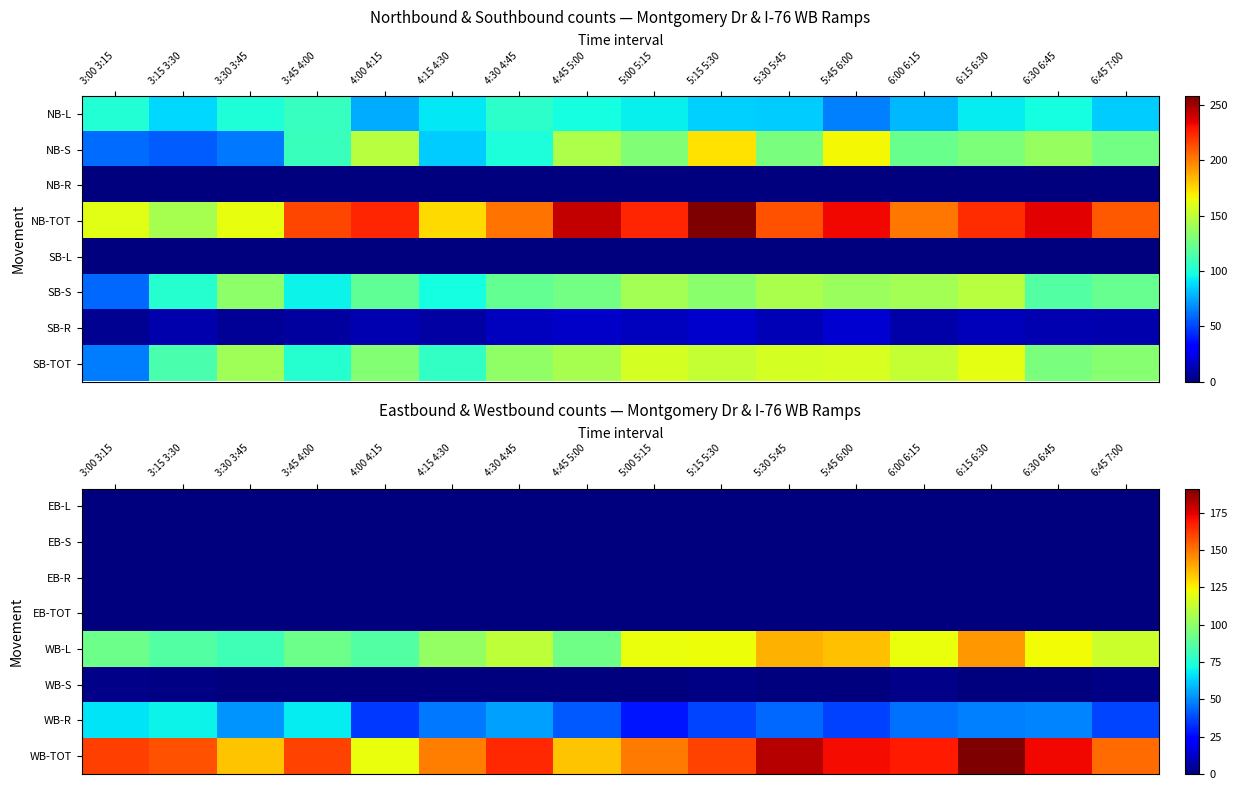

True or false: EB-R has a value of 0 at 6:15 6:30.

True